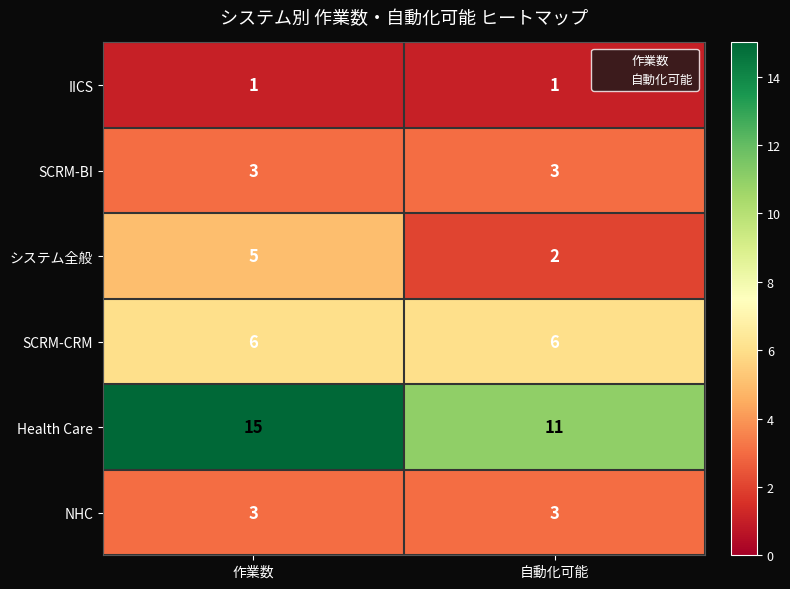

At which label is システム全般 closest to 3?

自動化可能